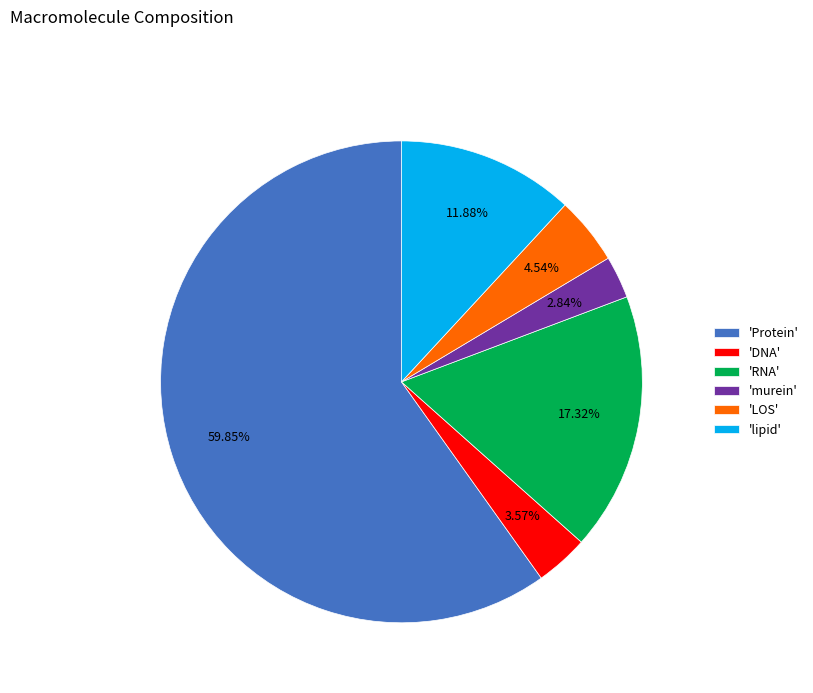

Which slice represents more than half of the pie?

'Protein'